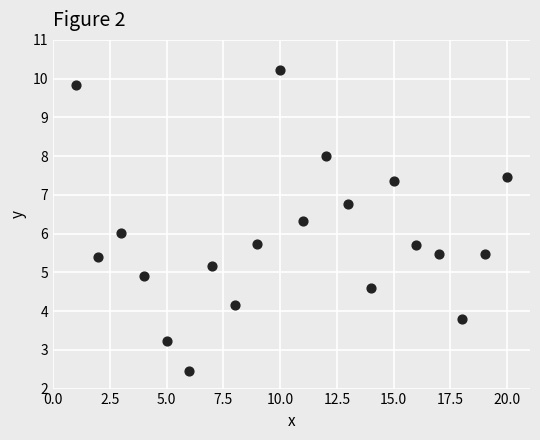

What is the range of X values (max minus min)?

19.0